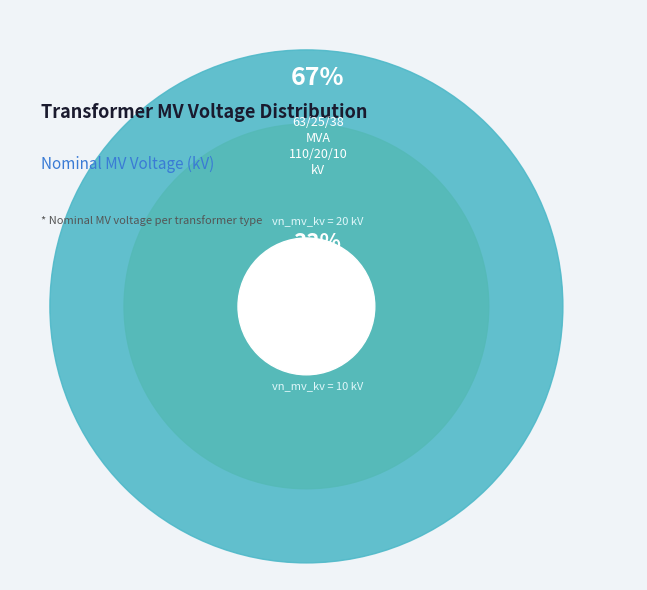

What percentage is NOT represented by 63/25/38 MVA 110/20/10 kV?

33.3%